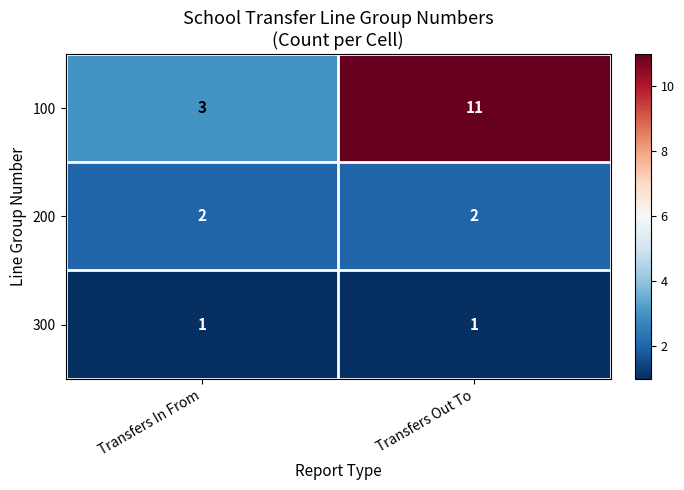

At Transfers In From, list the series in order from largest to smallest.

100, 200, 300